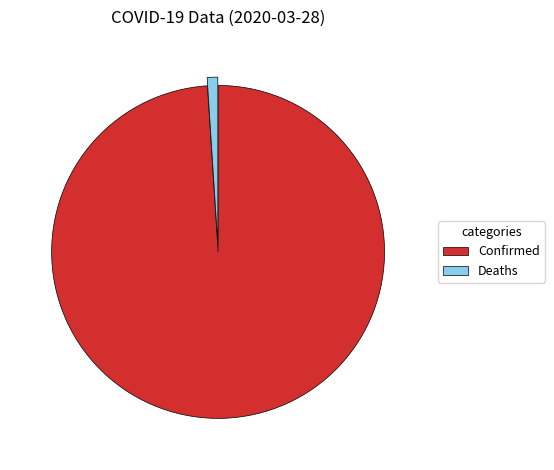

Rank the categories by value from lowest to highest.

Deaths, Confirmed